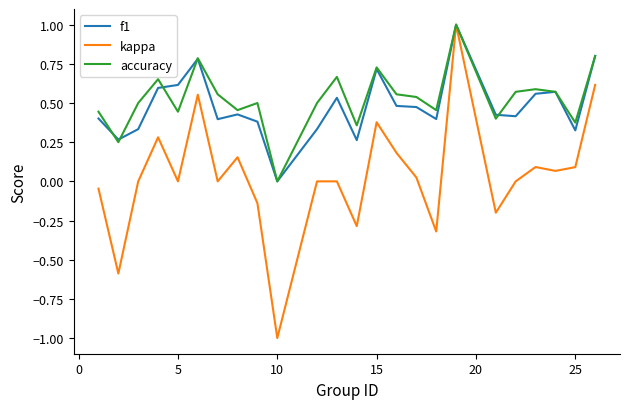

Which series has the largest range (max minus min)?

kappa